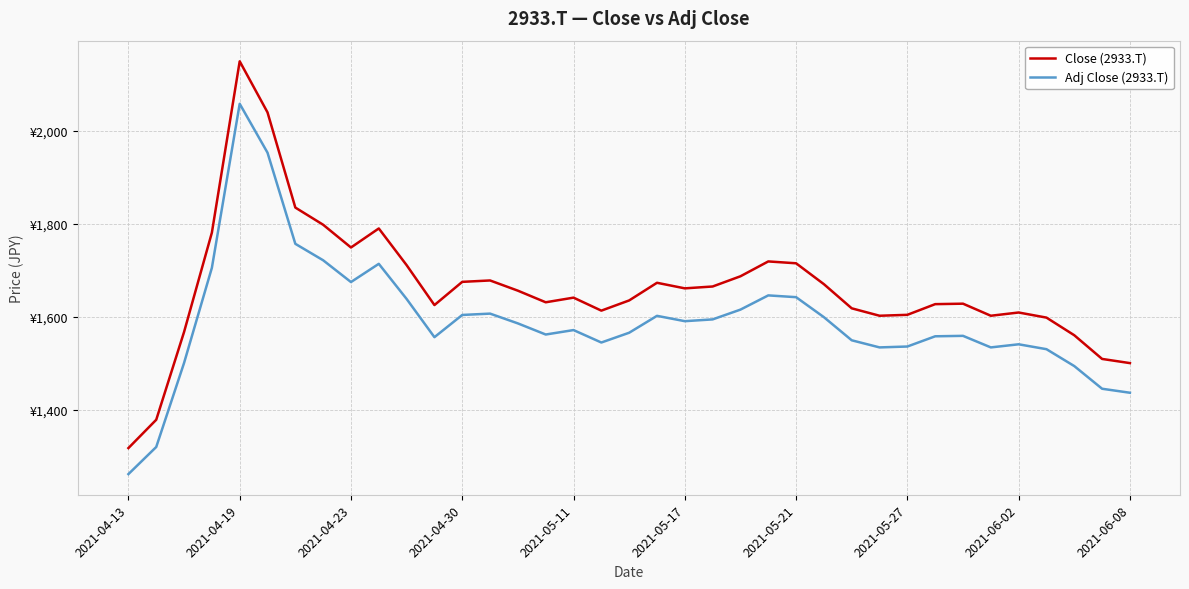

Rank the series by their average value, from lowest to highest.

Adj Close (2933.T), Close (2933.T)